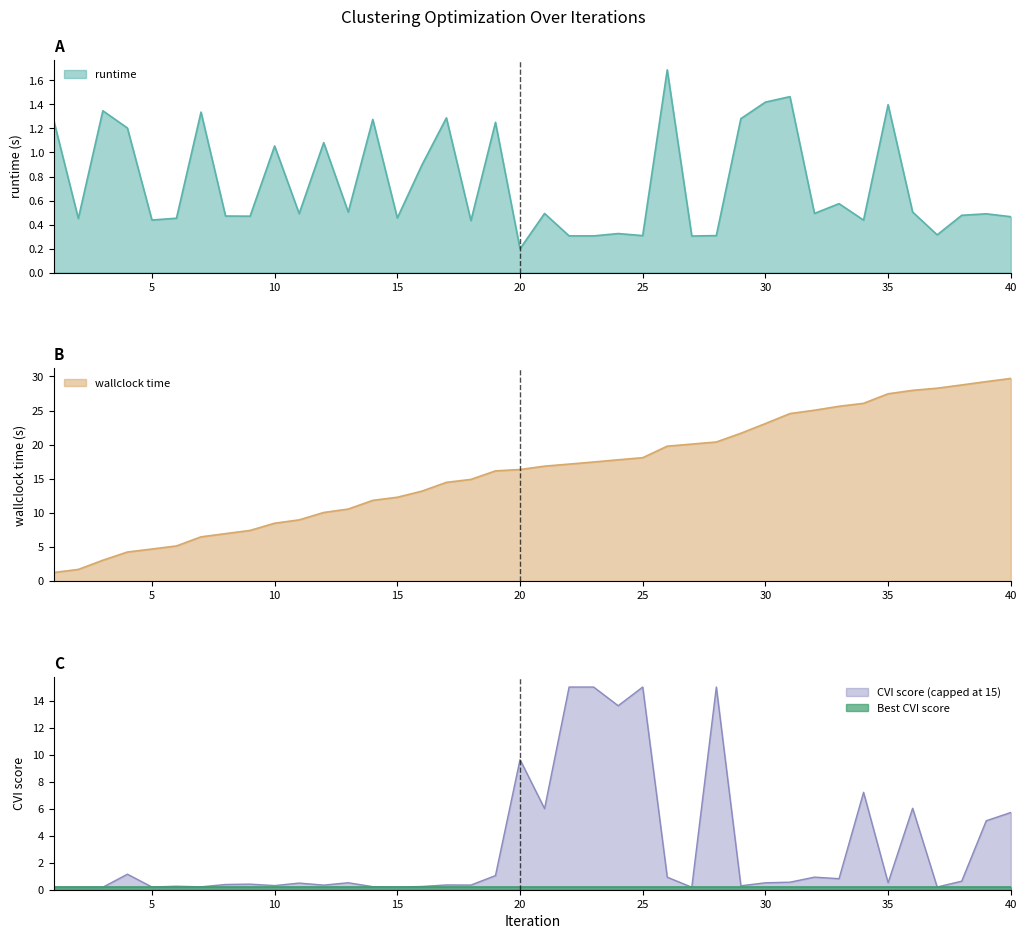

What is the value of the wallclock time point at the 32nd from the left?

25.1